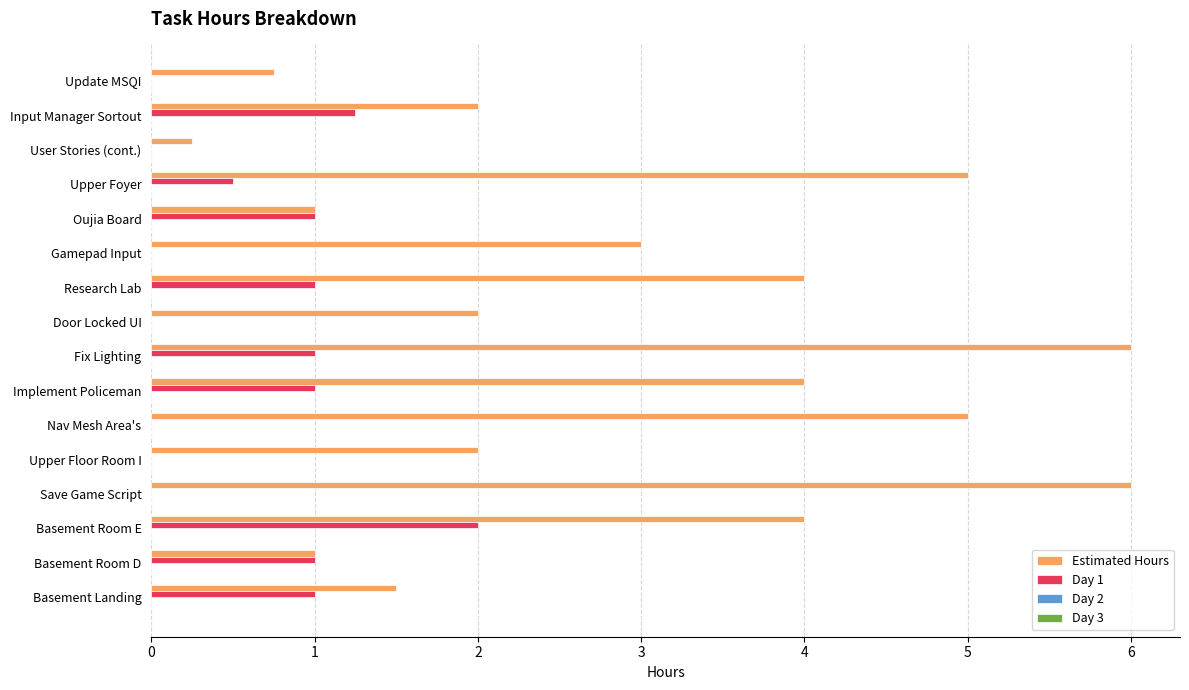

Which series has the largest total across all categories?

Estimated Hours